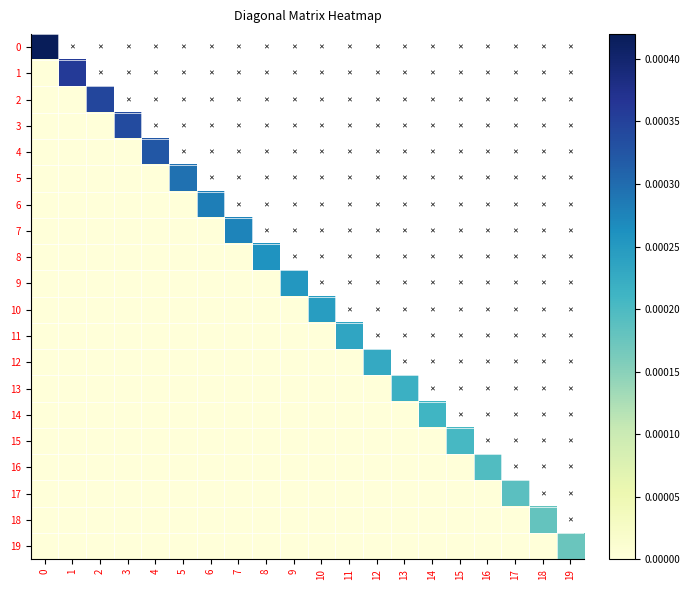

Rank the series by their maximum value, from highest to lowest.

0, 1, 2, 3, 4, 5, 6, 7, 8, 9, 10, 11, 12, 13, 14, 15, 16, 17, 18, 19